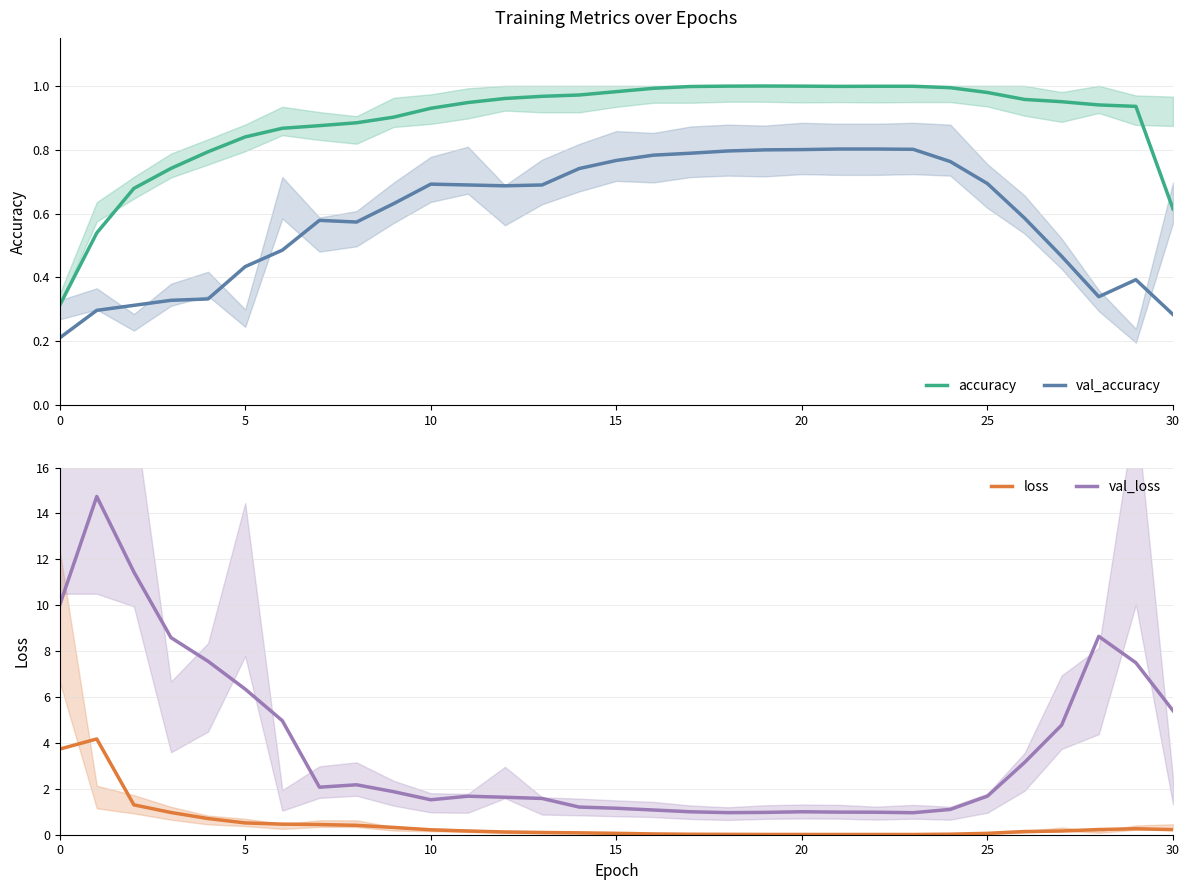

List the series in order of their peak value, highest first.

val_loss, loss, accuracy, val_accuracy